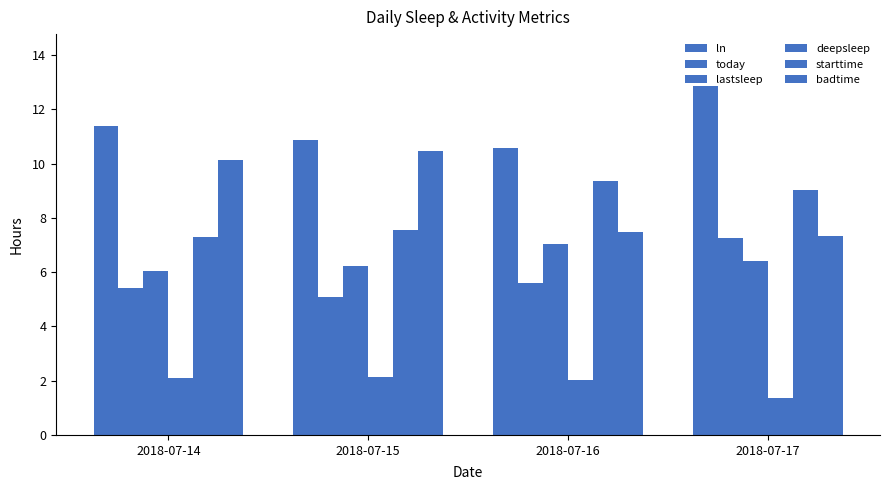

How many bars are there in each group?

6